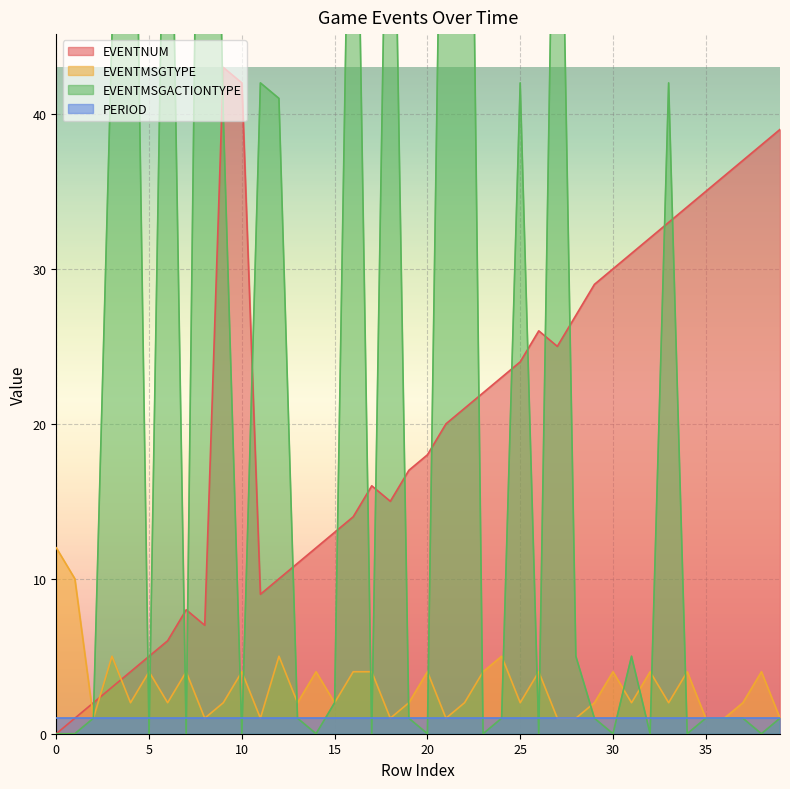

Is it true that EVENTNUM equals 24 at 25?

True